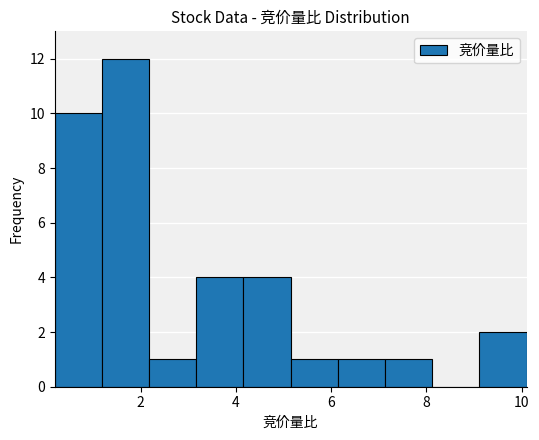

How tall is the bar that spans 5.2 to 6.2 on the x-axis? Neither the bar edges nor the heights are printed on the chart, so give them approximately, as read against the axes.

1